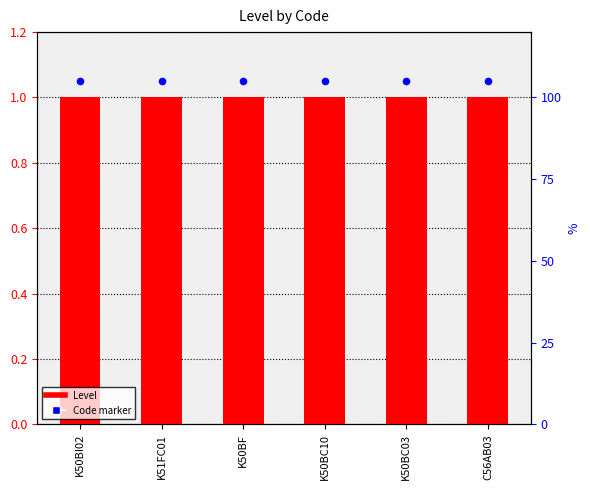

Is the value of Code marker at K50BF greater than the value of Level at K50BC10?

Yes